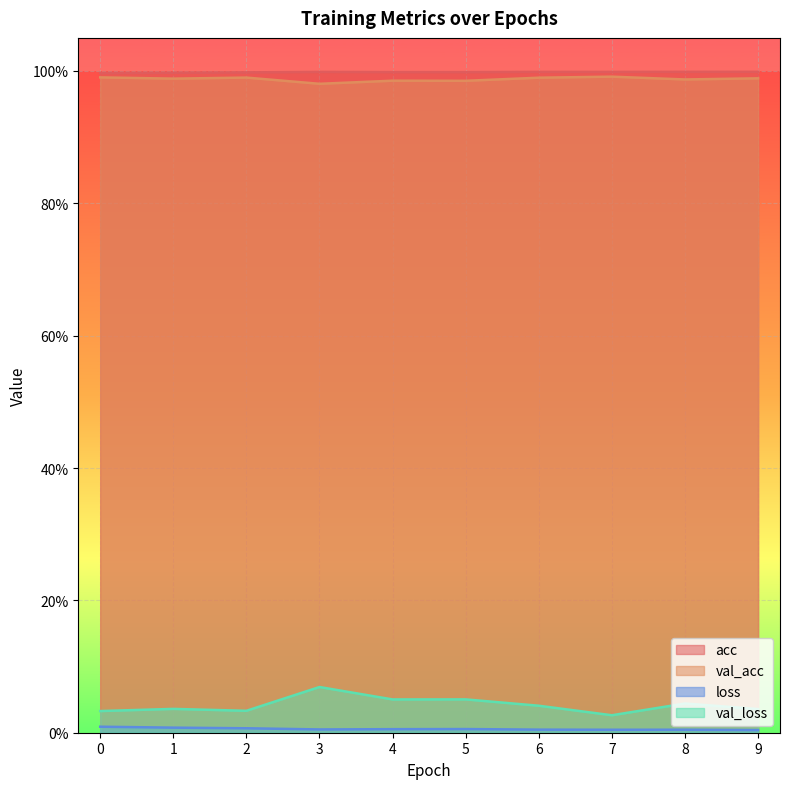

Reading left to right, what are all the values shown in this chart?

acc: 1.0	1.0	1.0	1.0	1.0	1.0	1.0	1.0	1.0	1.0
val_acc: 1.0	1.0	1.0	1.0	1.0	1.0	1.0	1.0	1.0	1.0
loss: 0.0	0.0	0.0	0.0	0.0	0.0	0.0	0.0	0.0	0.0
val_loss: 0.0	0.0	0.0	0.1	0.1	0.1	0.0	0.0	0.0	0.0